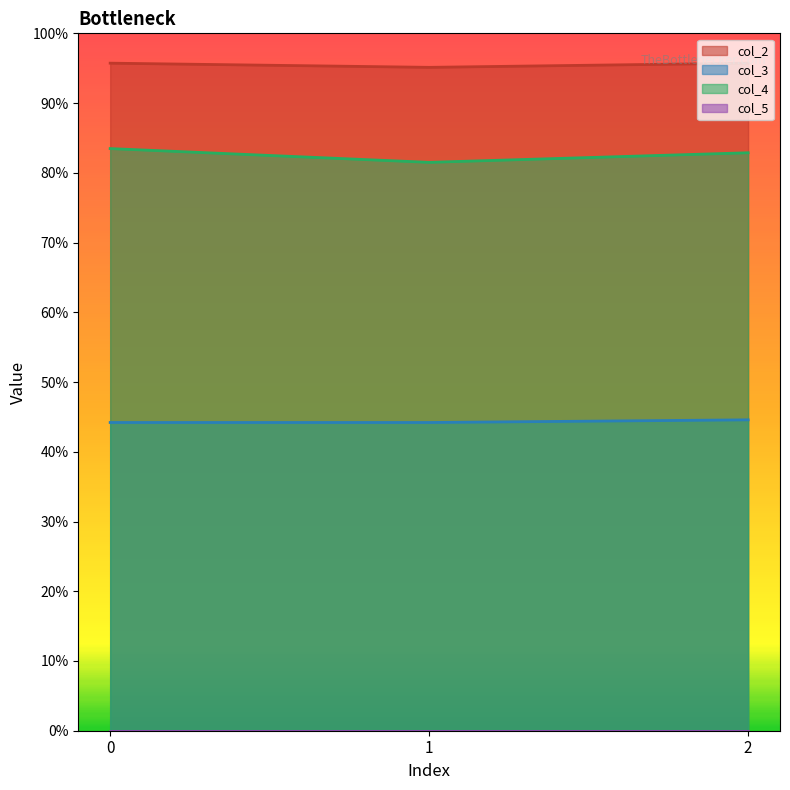

At how many categories does at least one series exceed 0?

3